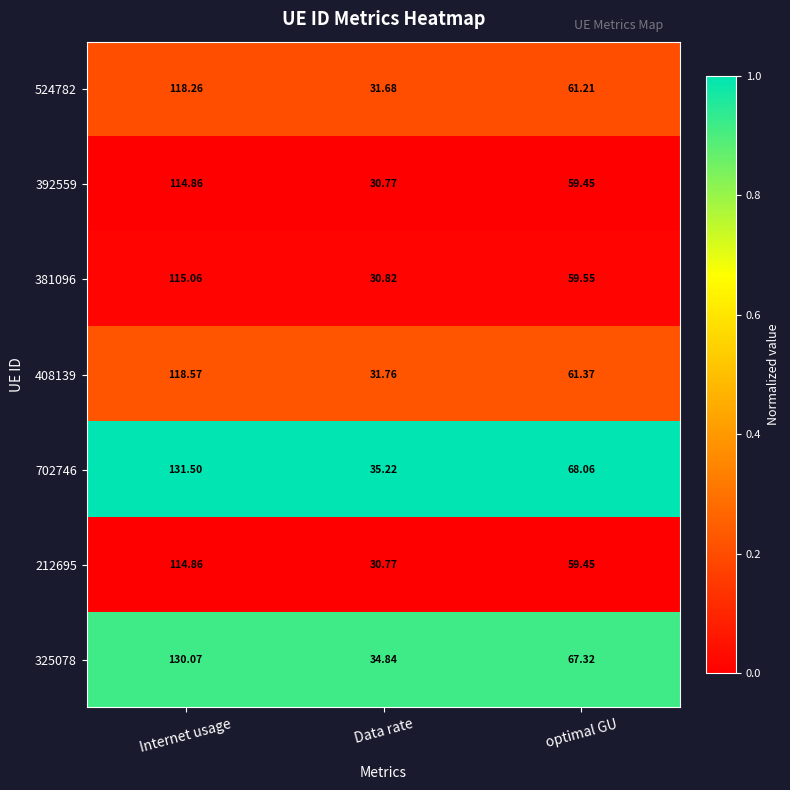

At which category is the sum across all series the highest?

Internet usage